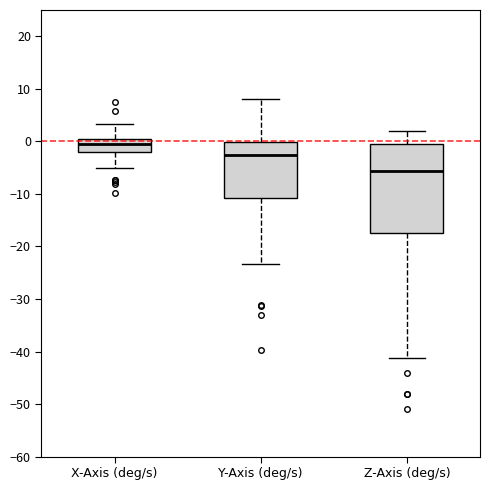

Which box is the tallest, from its lower edge to its upper edge?

Z-Axis (deg/s)